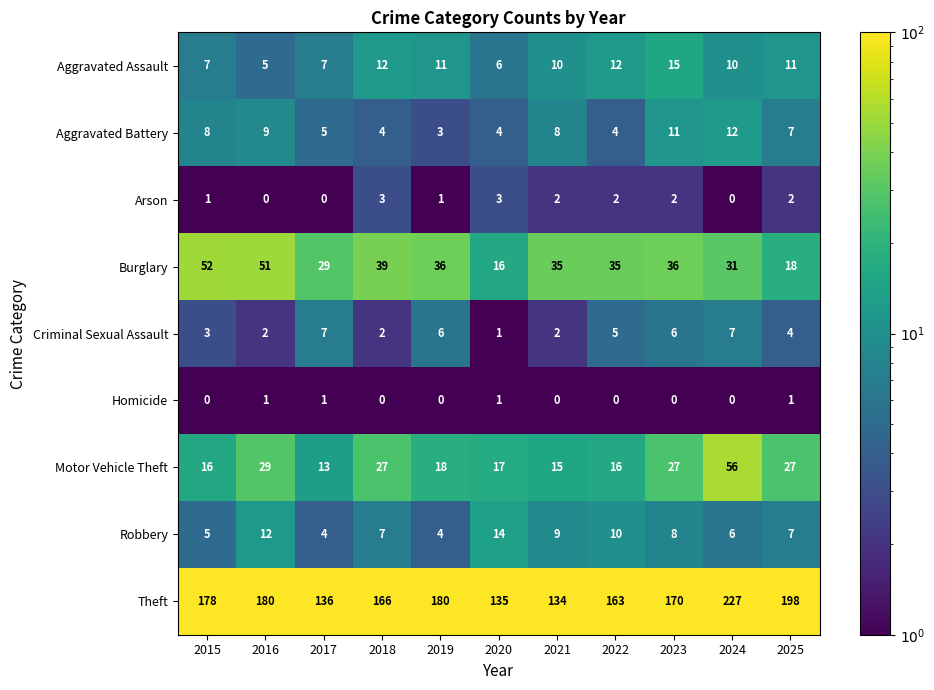

How many data points does each series have?

11